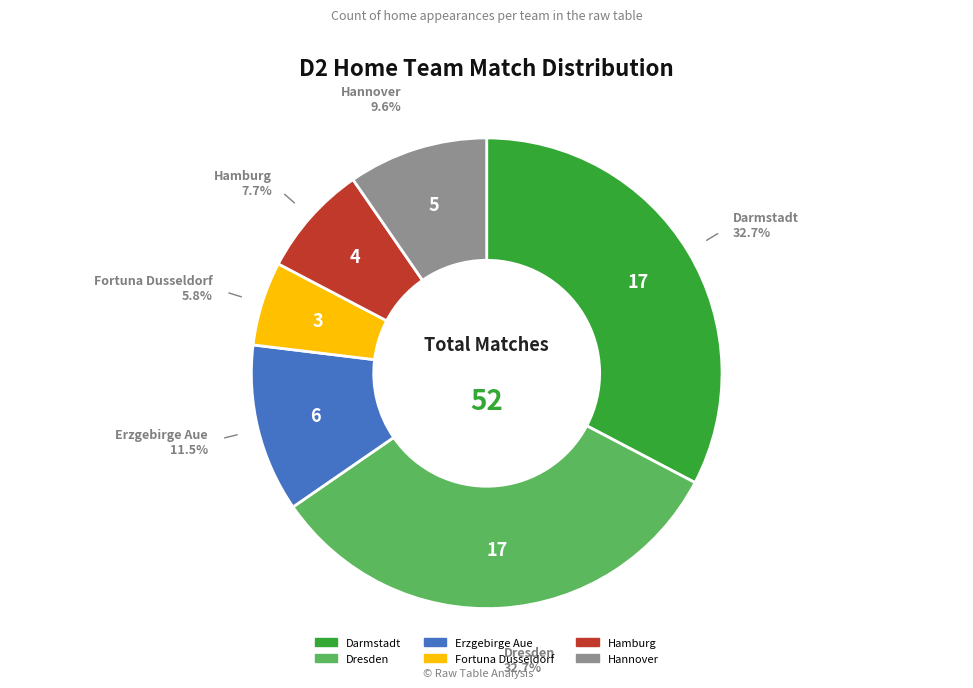

Is there a majority slice in this chart?

No